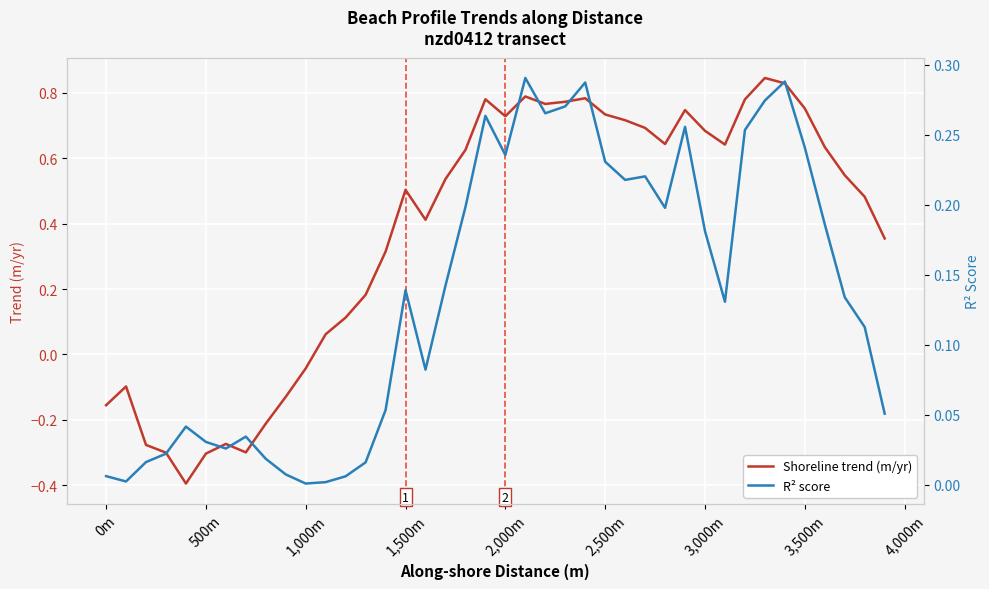

What is the minimum value for Shoreline trend (m/yr)?

-0.4